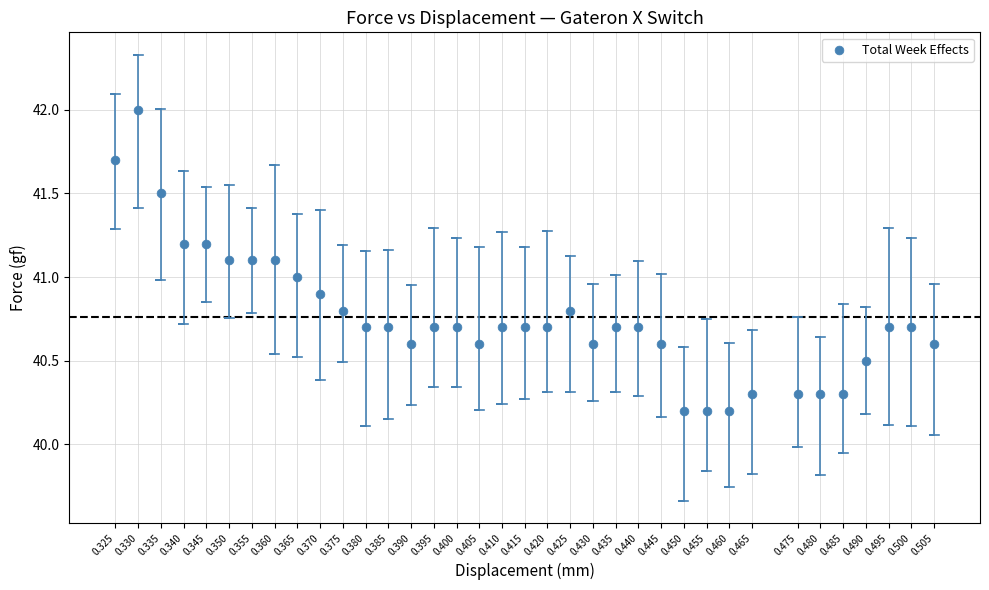

What is the range of Y values (max minus min)?

1.8